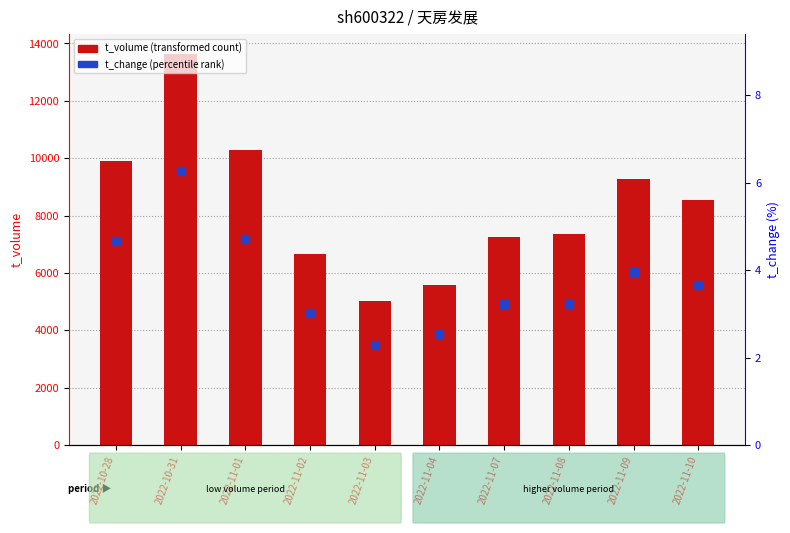

At how many categories does at least one series exceed 5661?

8